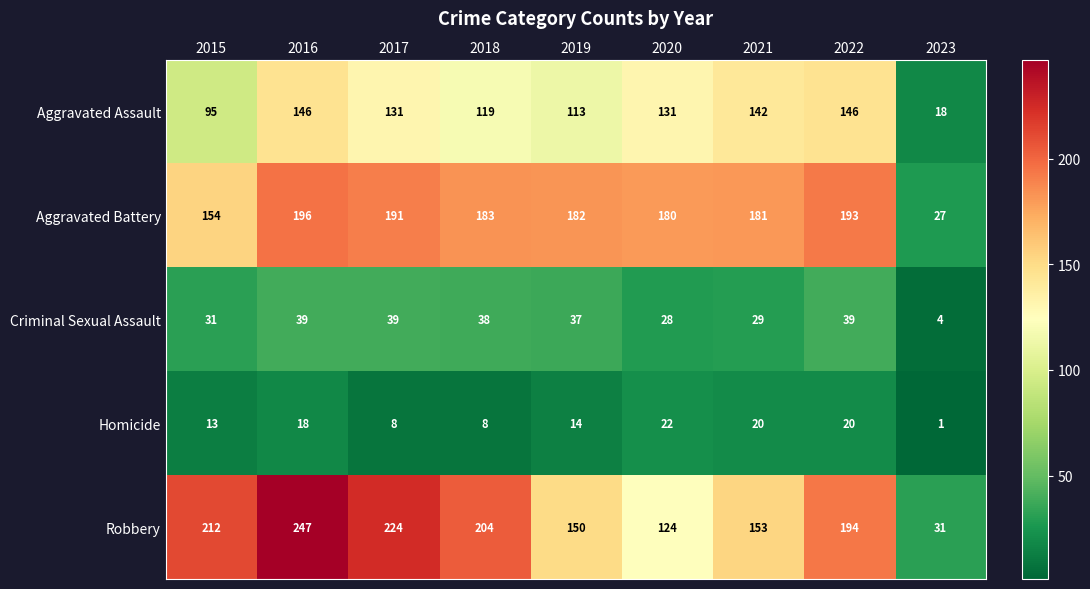

True or false: Homicide has a value of 6 at 2021.

False